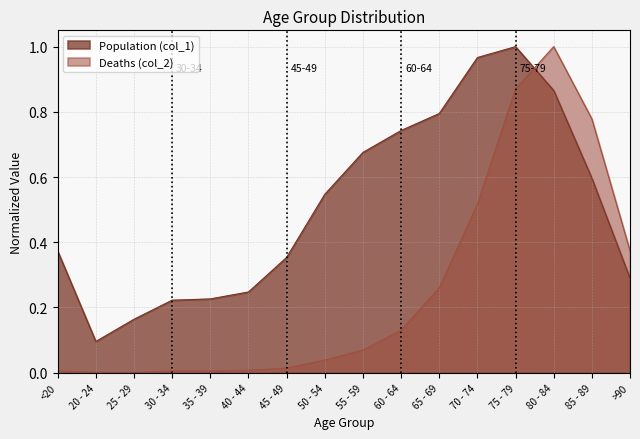

The Population (col_1) series shows 0.4 at <20. True or false?

True